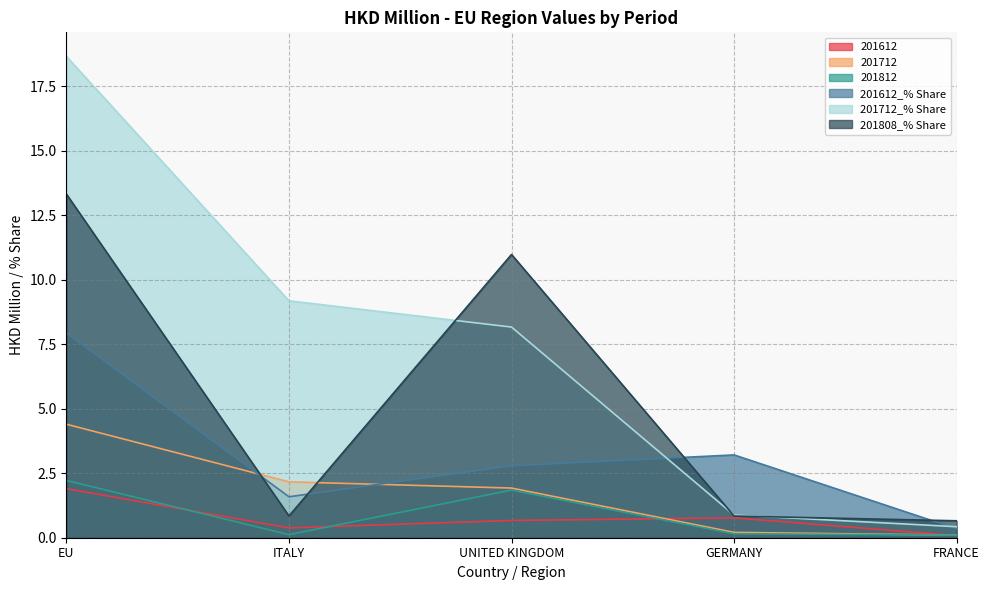

Is it true that 201712 equals 0.1 at FRANCE?

True